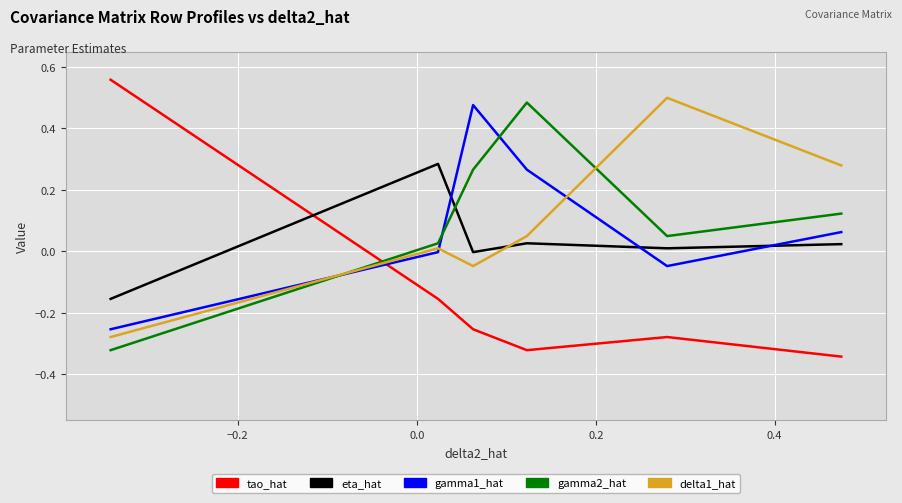

How many interior local valleys does the tao_hat series have?

1